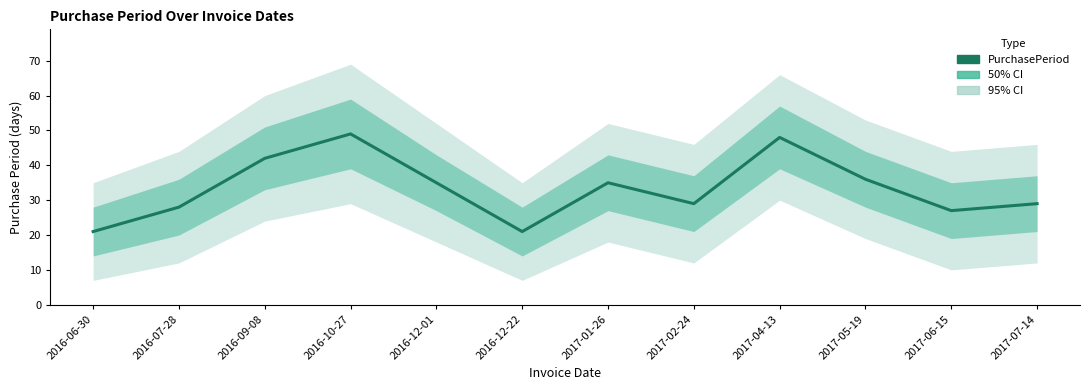

List the labels in order of value, smallest first.

2016-06-30, 2016-12-22, 2017-06-15, 2016-07-28, 2017-02-24, 2017-07-14, 2016-12-01, 2017-01-26, 2017-05-19, 2016-09-08, 2017-04-13, 2016-10-27